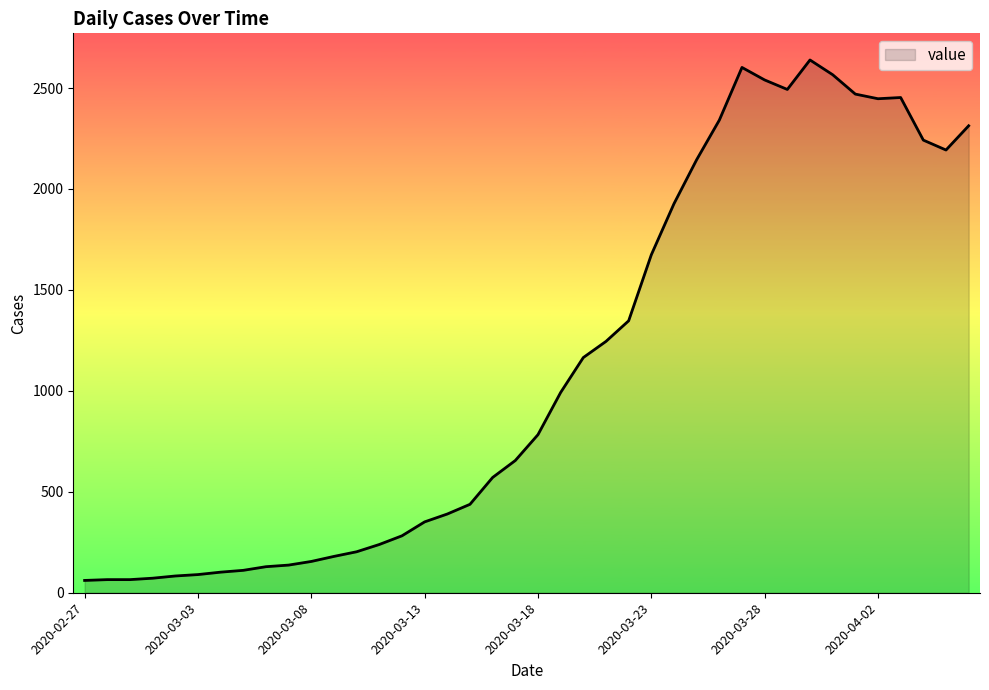

What is the smallest value displayed?

61